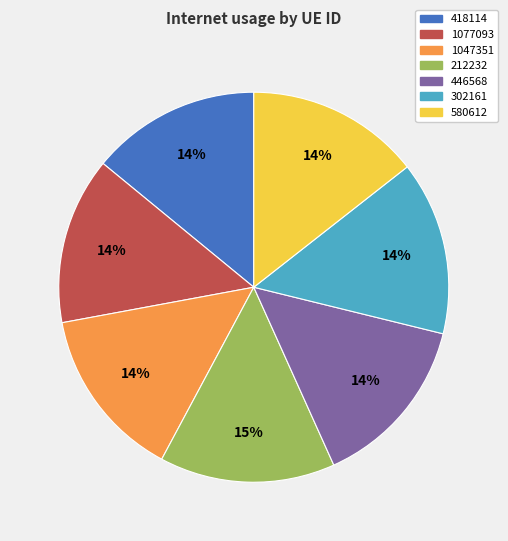

Do 446568 and 418114 together represent more than half of the pie?

No